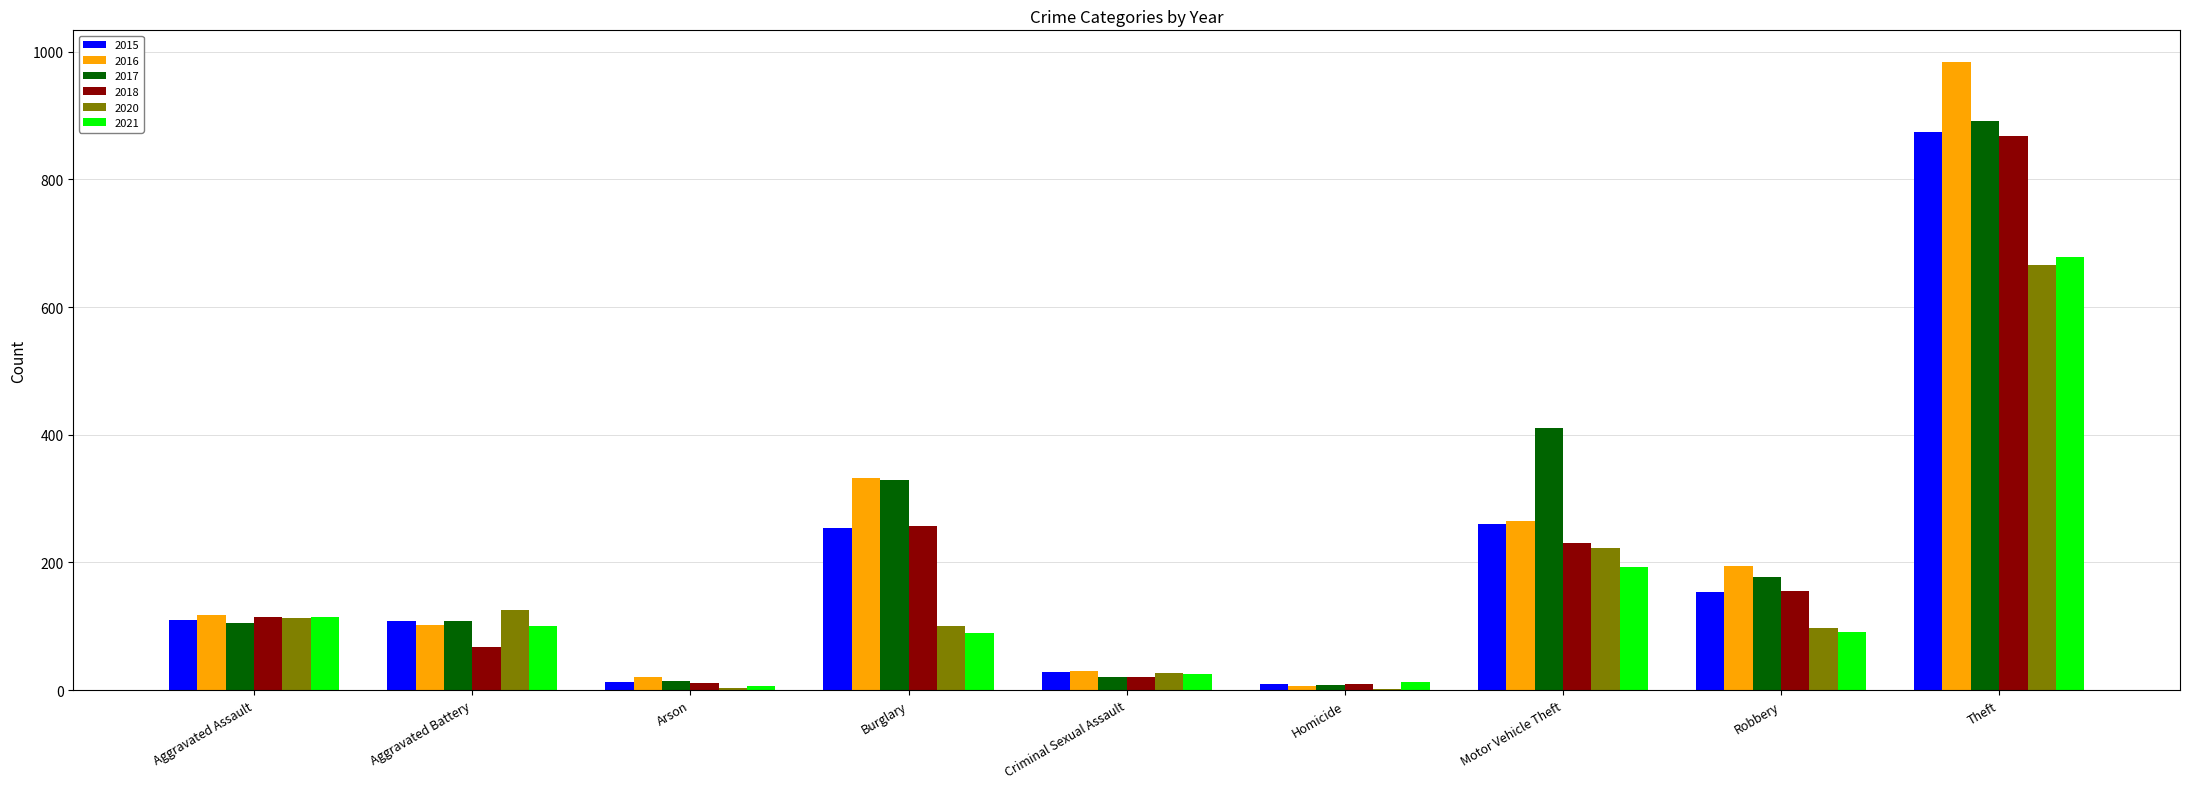

Which series changed the most between Aggravated Battery and Criminal Sexual Assault?

2020